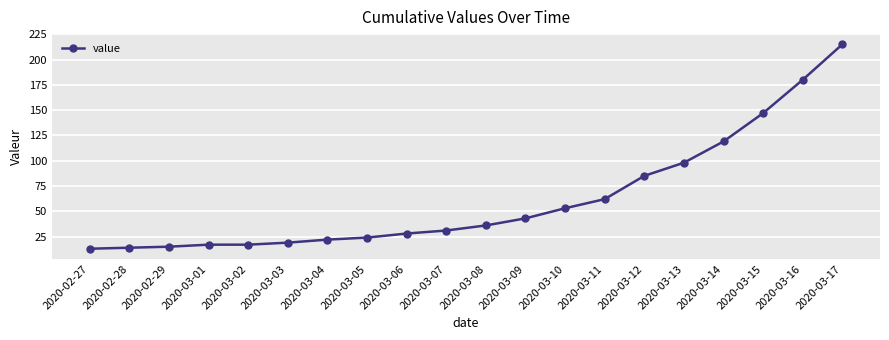

How many categories are shown in the chart?

20